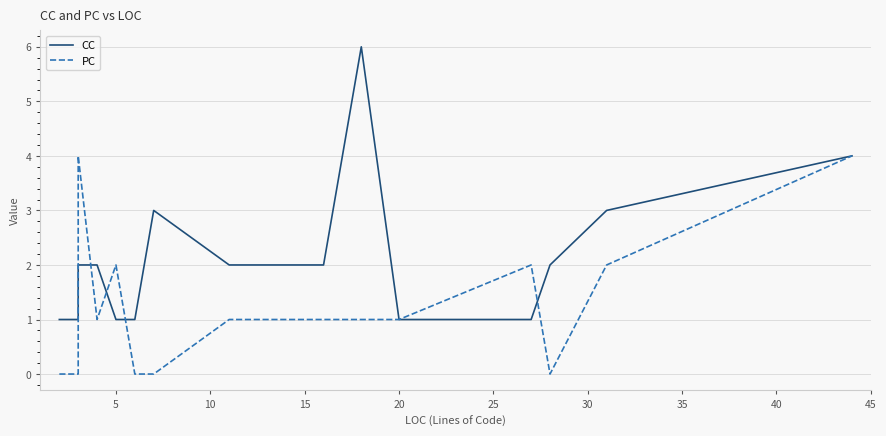

What is the greatest value displayed?

6